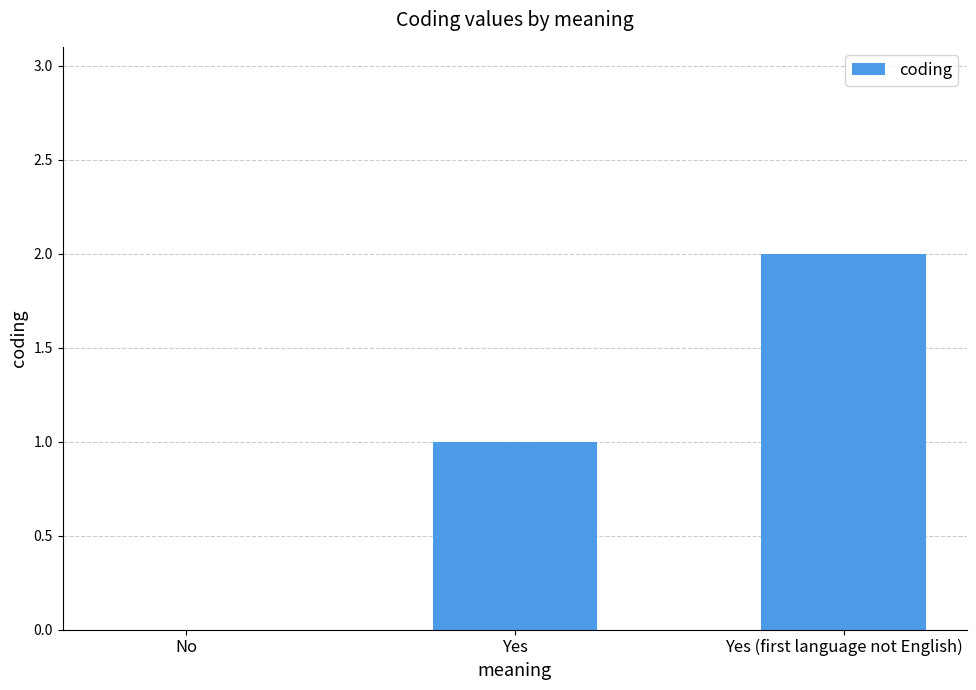

Which category has the highest value across all series?

Yes (first language not English)